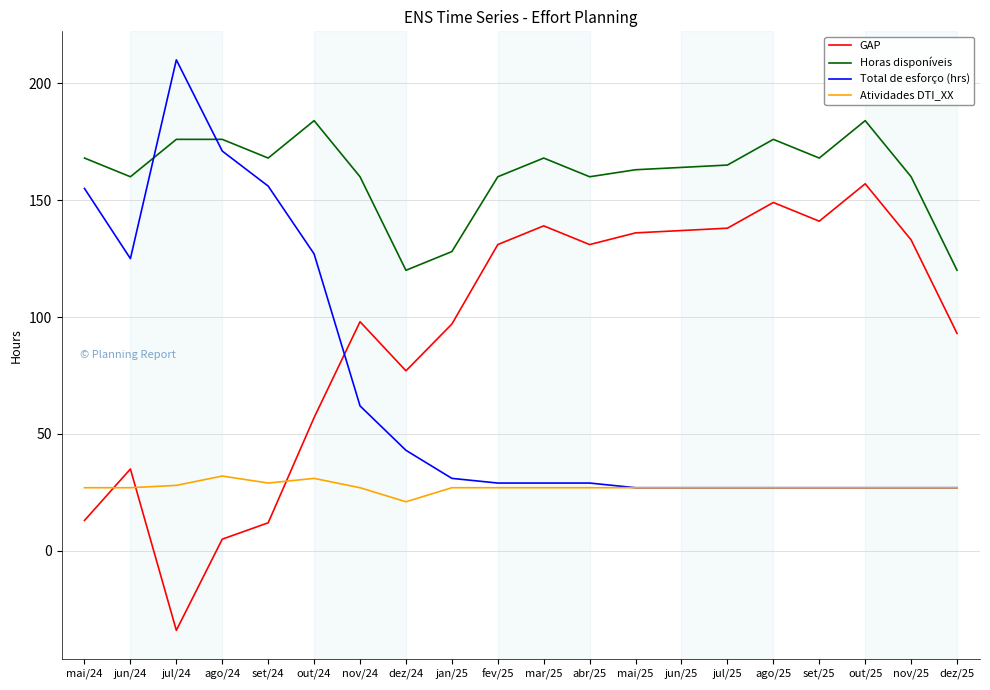

True or false: Horas disponíveis and Atividades DTI_XX intersect in this chart.

False